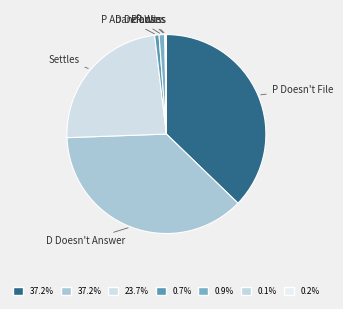

Does P Doesn't File account for over 50% of the chart?

No